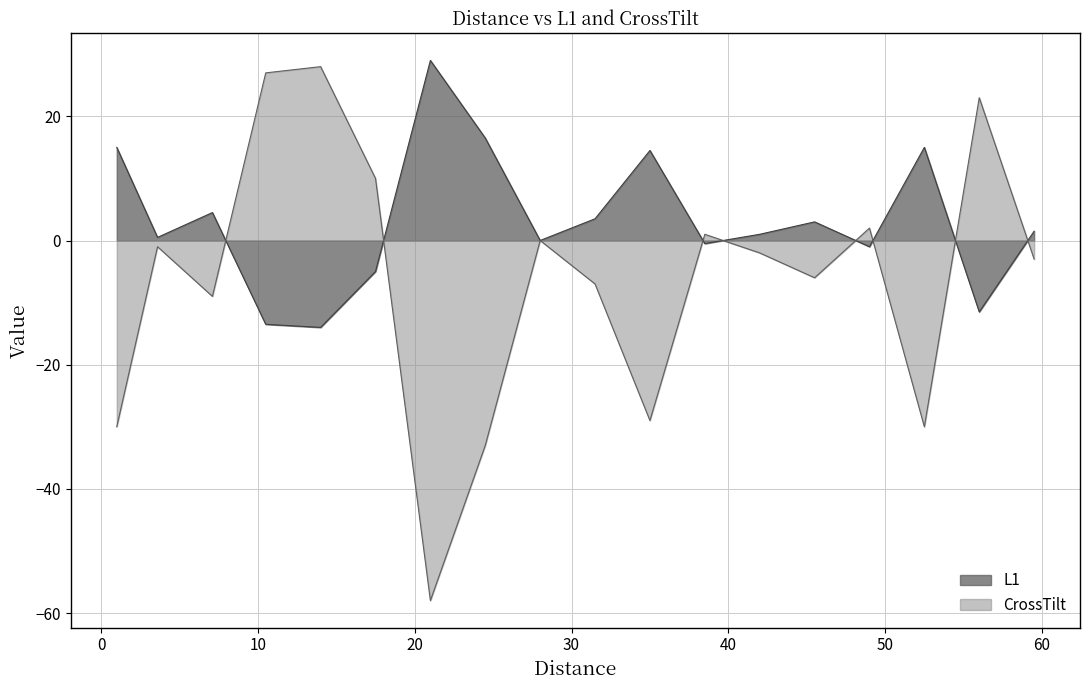

Is the value of CrossTilt at 52.5 greater than the value of L1 at 17.5?

No